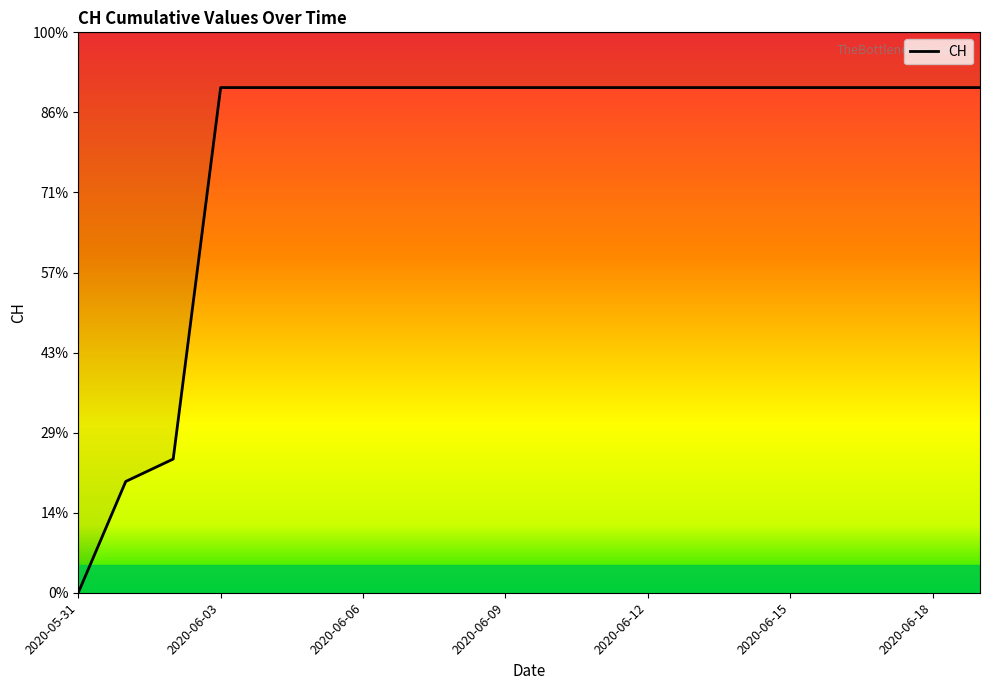

True or false: the data has more than 2 interior local peaks.

False